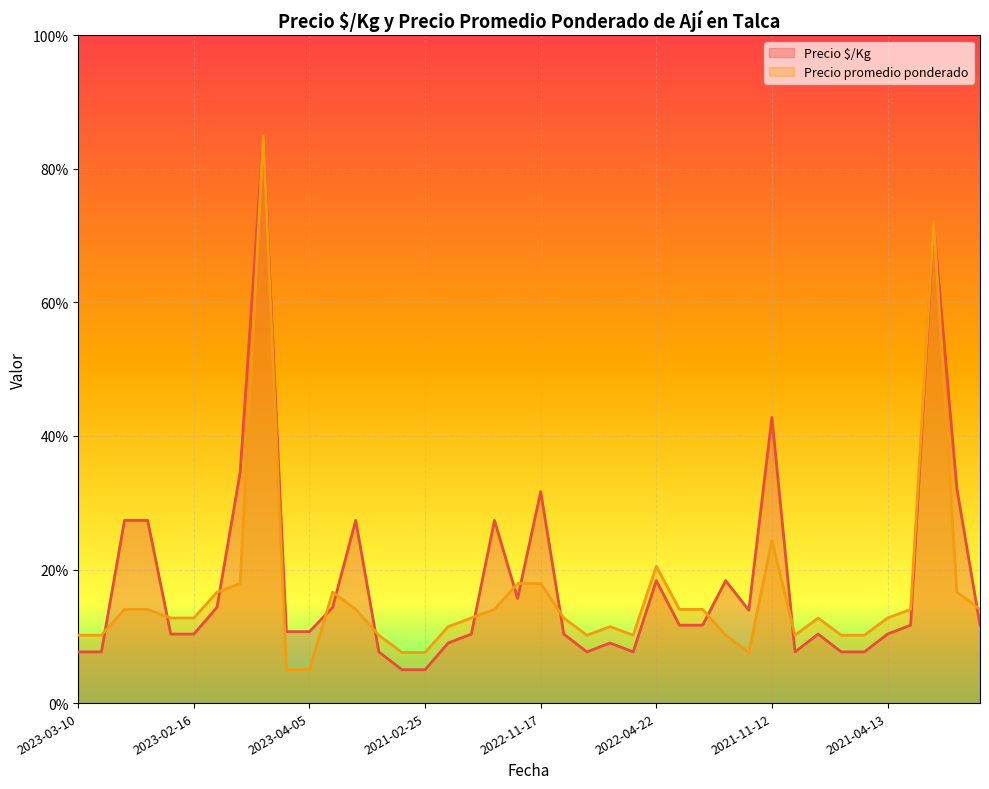

How many lines are shown in the chart?

2